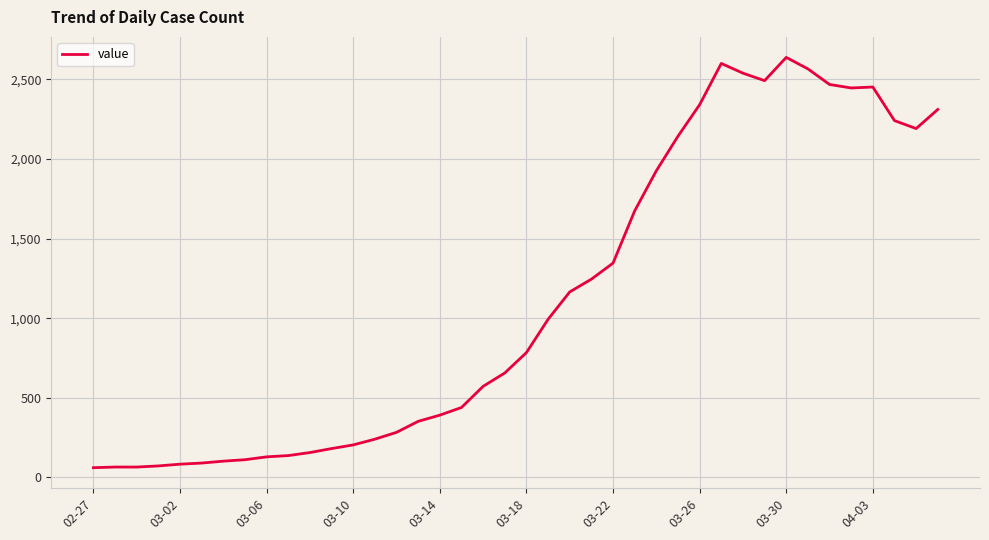

What is the minimum value shown in the chart?

61